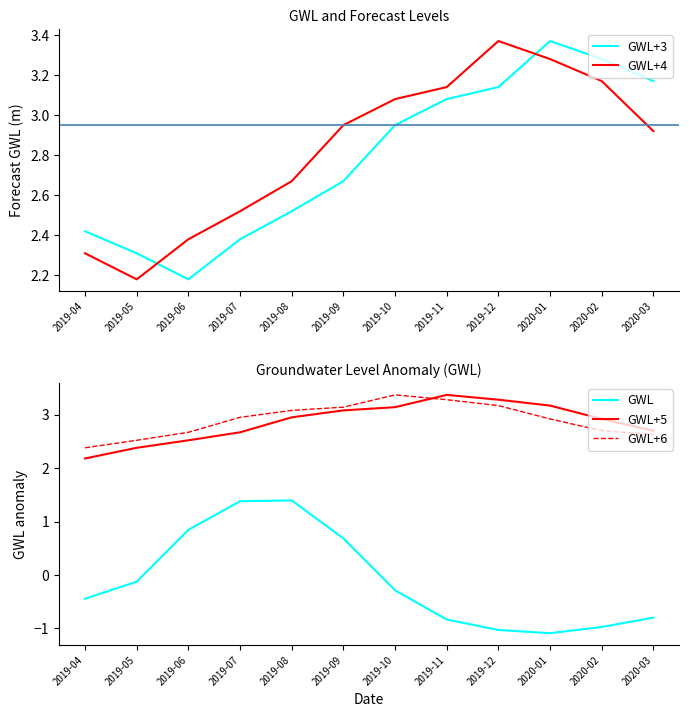

Is the value of GWL+3 at 2019-04 greater than the value of GWL at 2019-11?

Yes